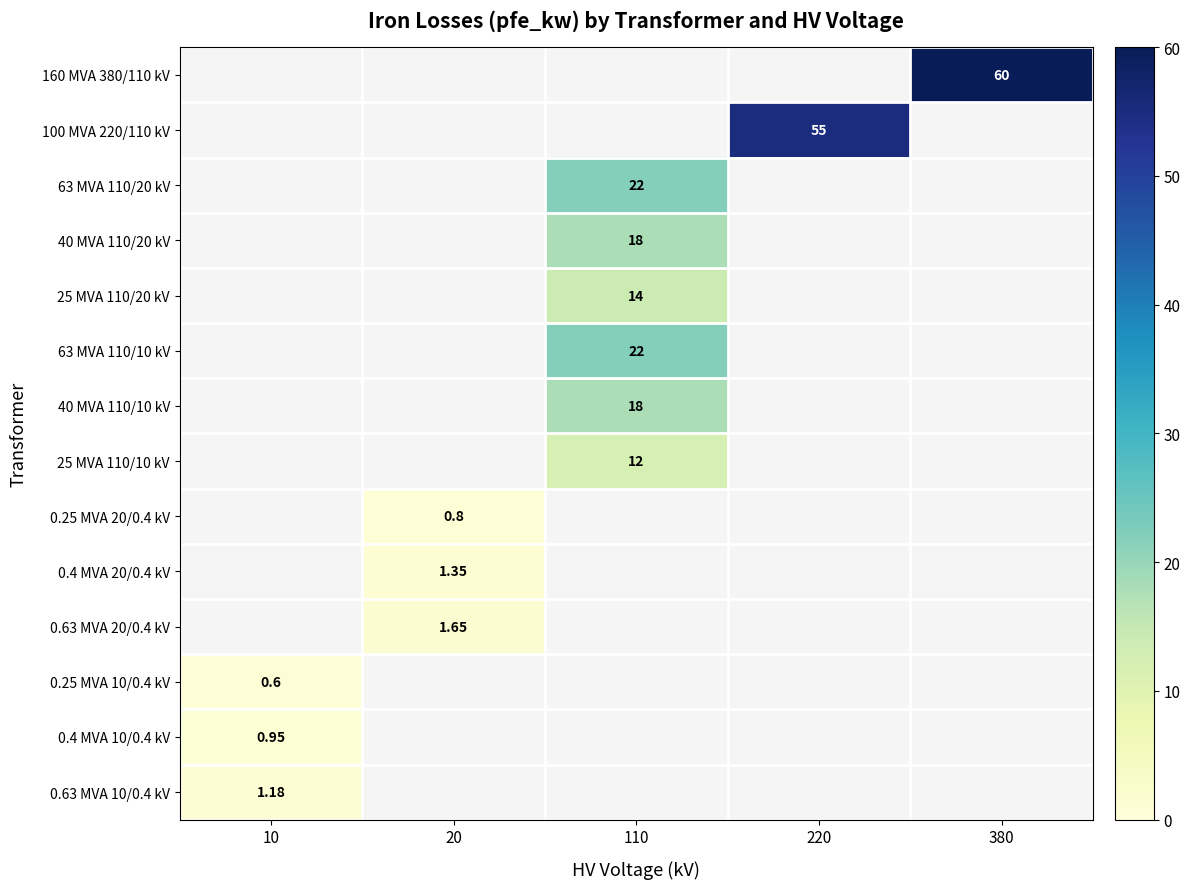

Which has a higher value, 20 or 220?

220